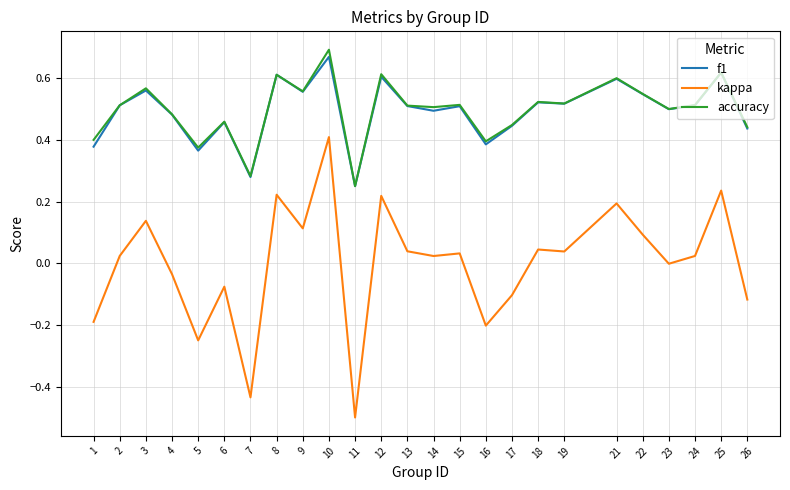

List the series in order of their peak value, lowest first.

kappa, f1, accuracy